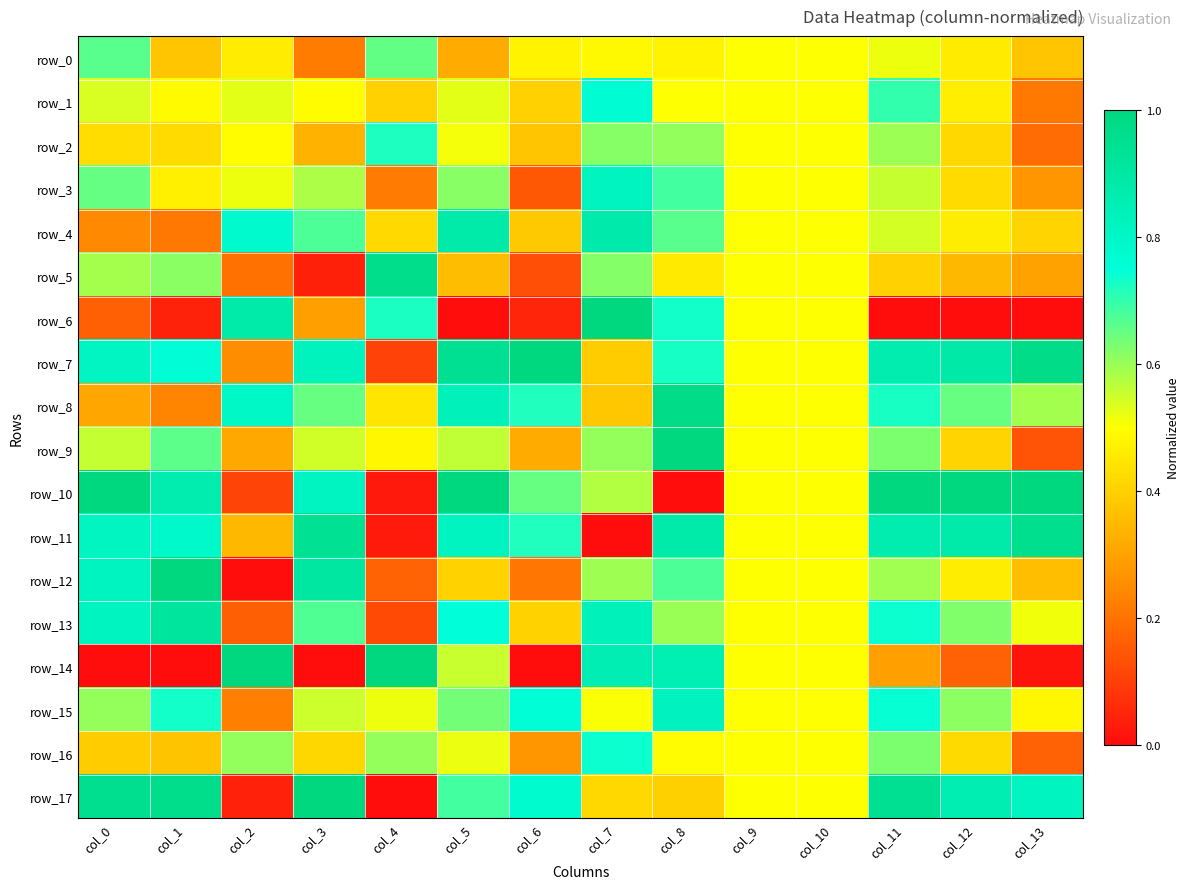

Which label corresponds to the largest value in the chart?

col_7